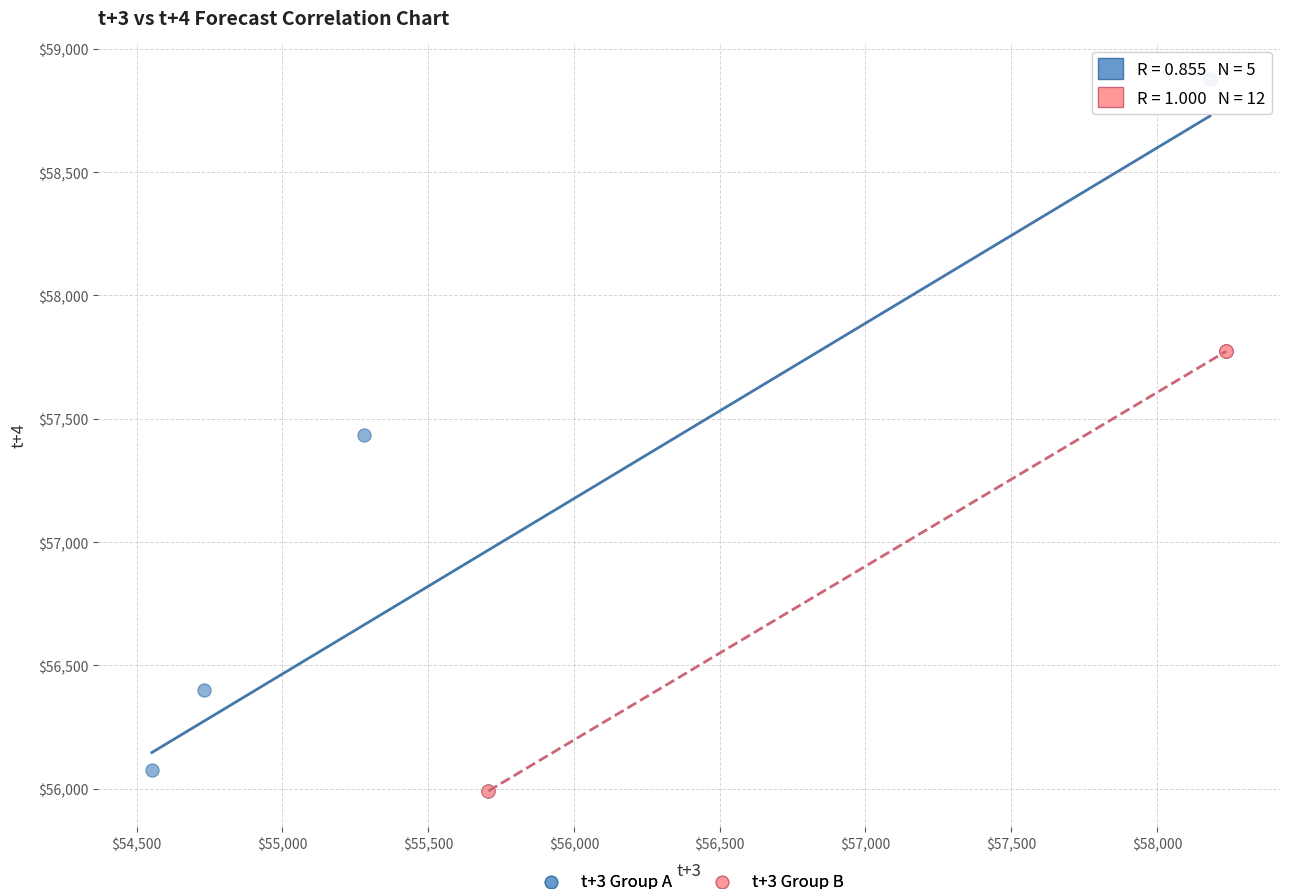

Which series has the widest spread of Y values?

t+3 Group A